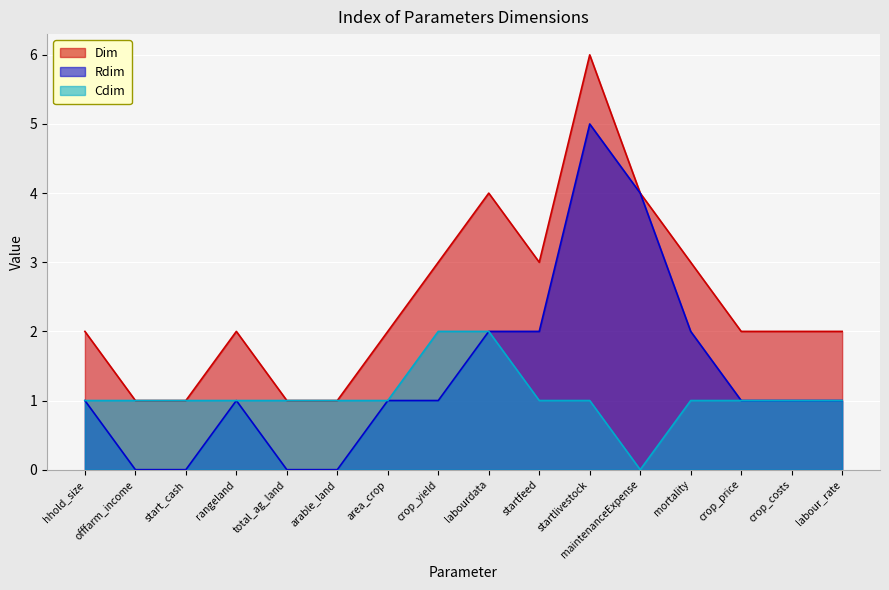

Reading right to left, what are all the values shown in this chart?

Dim: labour_rate=2	crop_costs=2	crop_price=2	mortality=3	maintenanceExpense=4	startlivestock=6	startfeed=3	labourdata=4	crop_yield=3	area_crop=2	arable_land=1	total_ag_land=1	rangeland=2	start_cash=1	offfarm_income=1	hhold_size=2
Rdim: labour_rate=1	crop_costs=1	crop_price=1	mortality=2	maintenanceExpense=4	startlivestock=5	startfeed=2	labourdata=2	crop_yield=1	area_crop=1	arable_land=0	total_ag_land=0	rangeland=1	start_cash=0	offfarm_income=0	hhold_size=1
Cdim: labour_rate=1	crop_costs=1	crop_price=1	mortality=1	maintenanceExpense=0	startlivestock=1	startfeed=1	labourdata=2	crop_yield=2	area_crop=1	arable_land=1	total_ag_land=1	rangeland=1	start_cash=1	offfarm_income=1	hhold_size=1